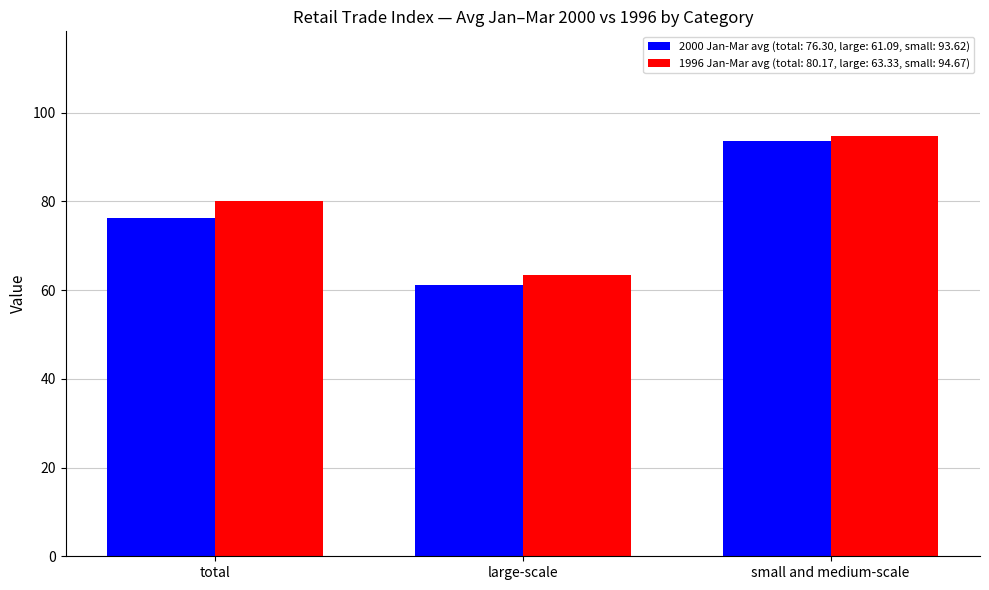

At which category does the chart reach its minimum across all series?

large-scale